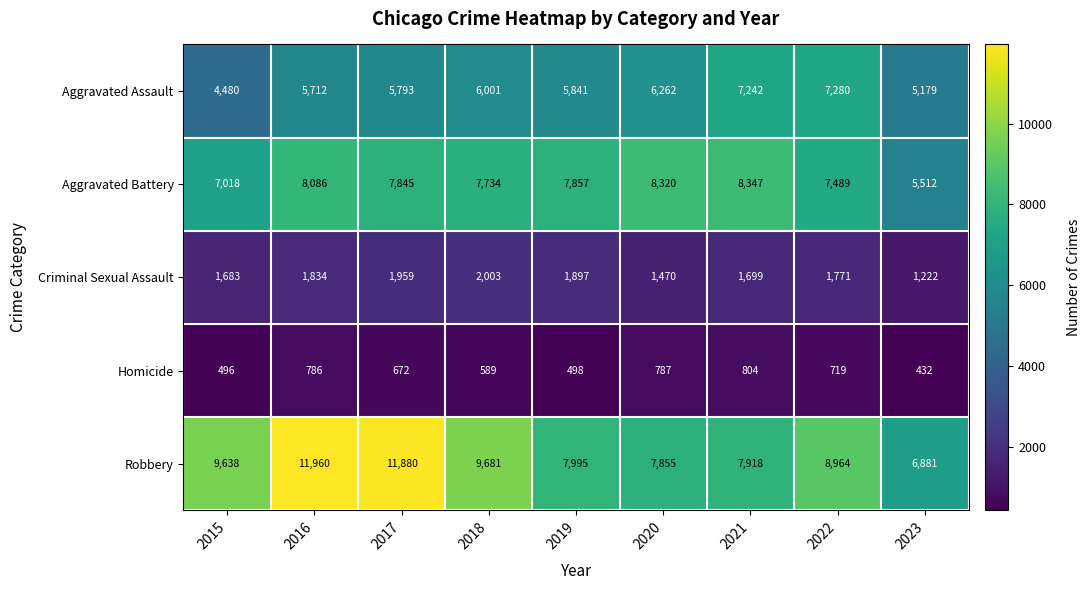

What is the greatest value displayed?

11960